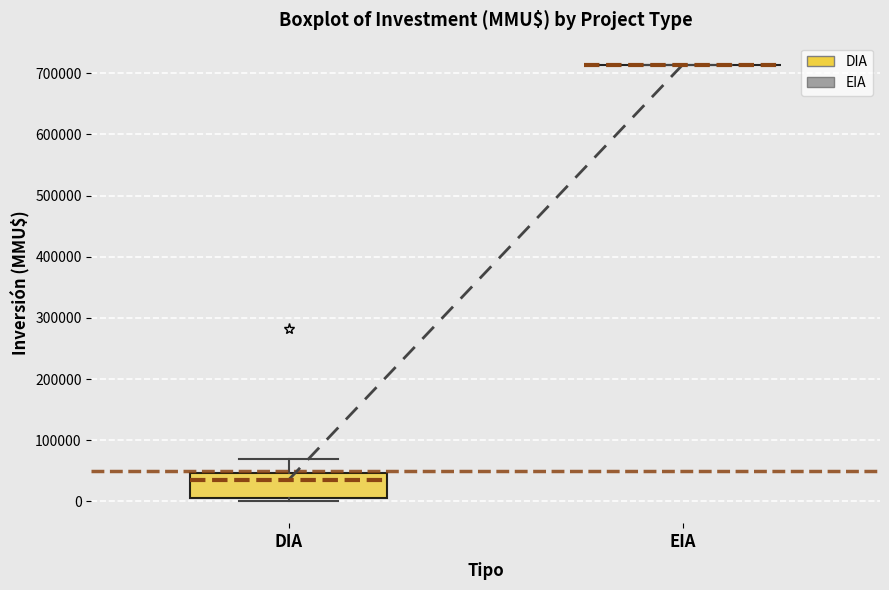

Reading left to right, transcribe this box plot: for each box, give where its median line is, the range the box spans, and where its two whiskers end, as read against the y-axis. The values are not printed on the chart, so give them approximately, as read against the axis.

DIA: median 40000, box 10000 to 50000, whiskers 0 to 70000
EIA: box collapsed to a line at 710000, whiskers 710000 to 710000